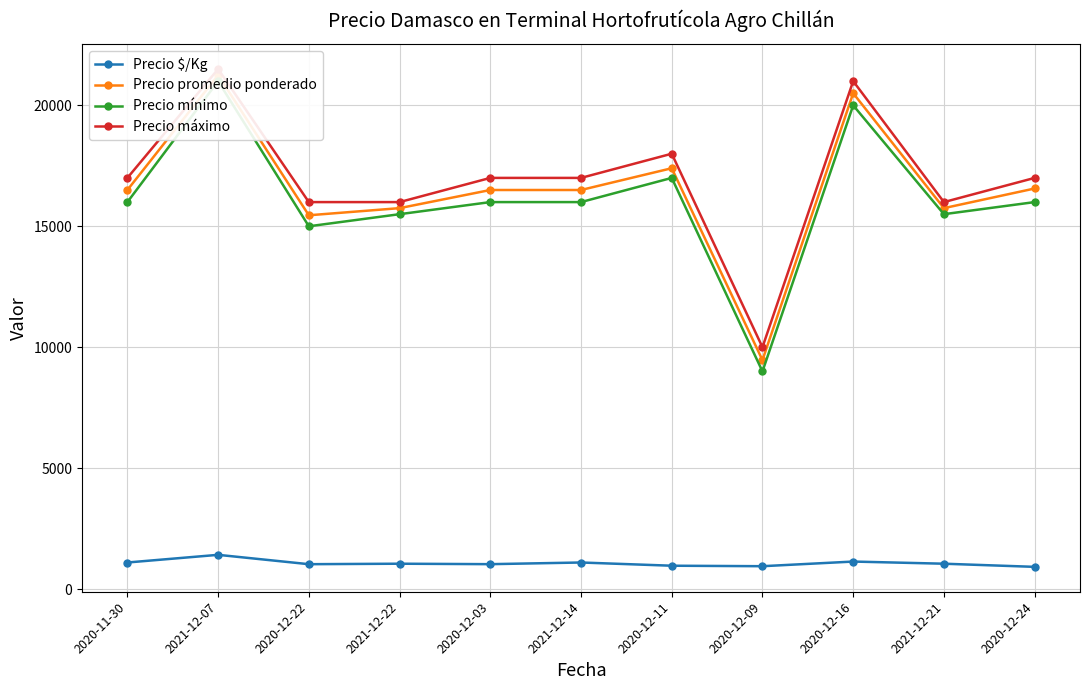

Between 2021-12-07 and 2020-12-03, which is larger?

2021-12-07